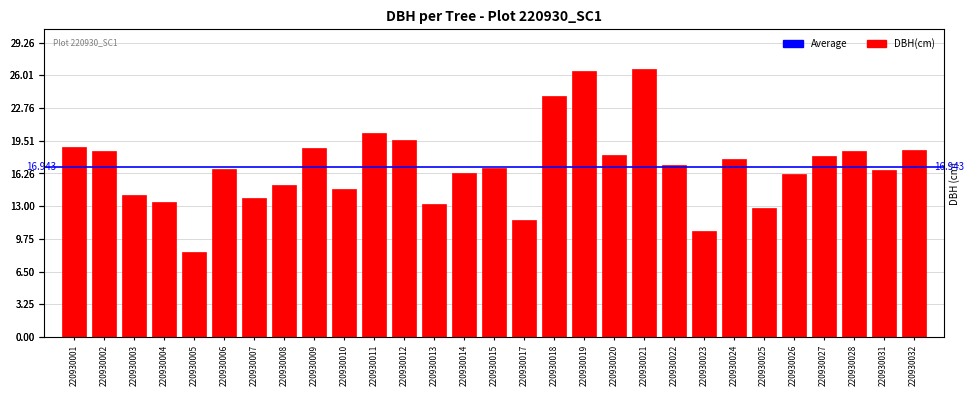

Reading right to left, extract all data points from this chart.

18.6	16.6	18.5	18.0	16.2	12.8	17.6	10.6	17.1	26.6	18.1	26.4	24.0	11.7	16.8	16.2	13.2	19.6	20.2	14.8	18.8	15.1	13.8	16.6	8.4	13.4	14.1	18.4	18.9